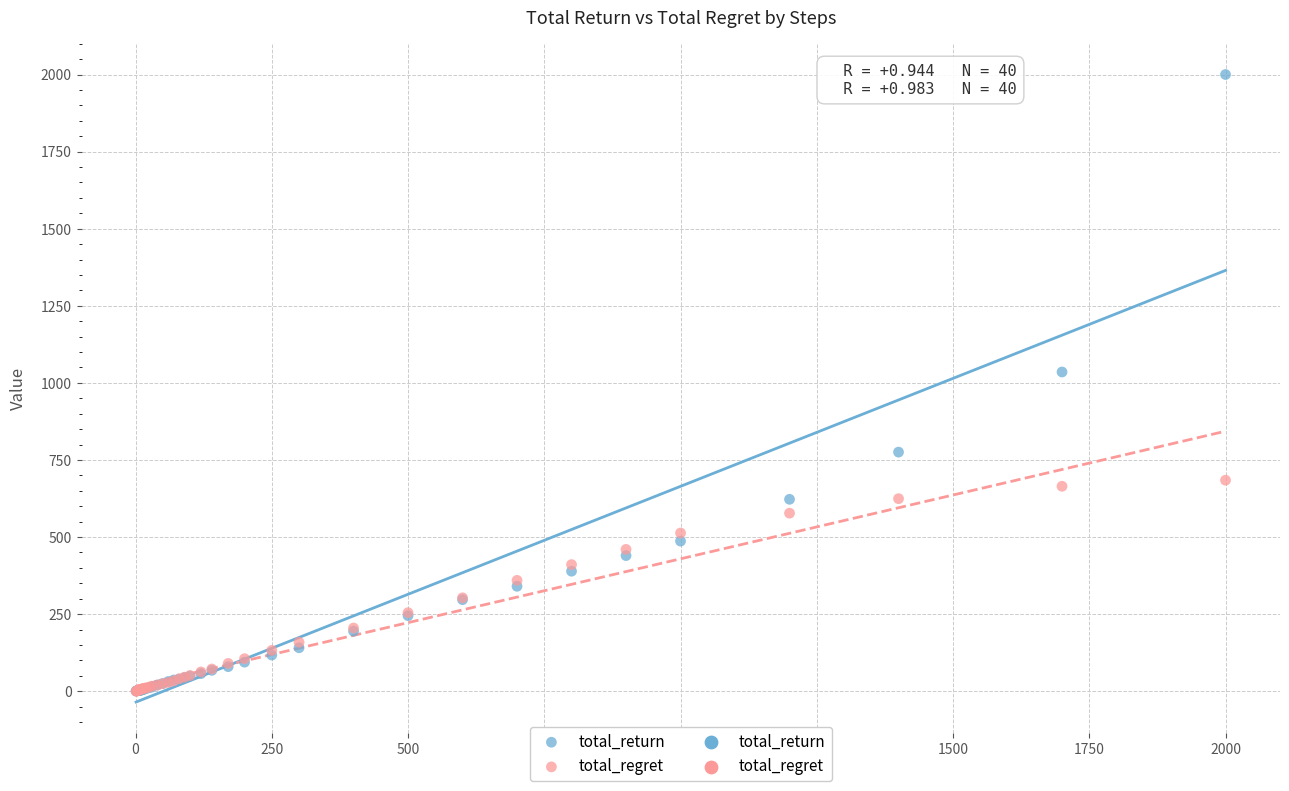

Which series reaches the maximum Y coordinate?

total_return